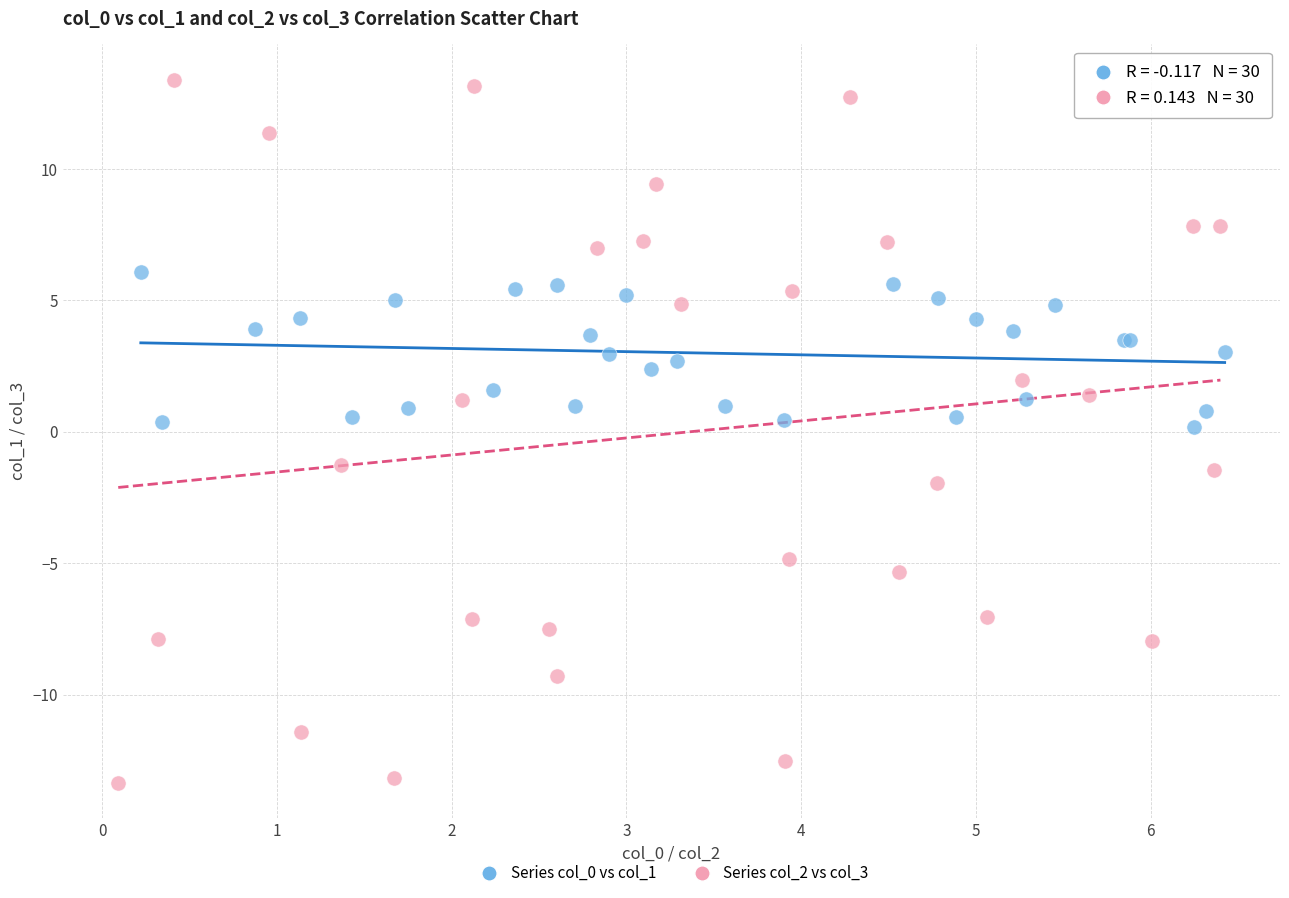

Which series has the widest spread of Y values?

Series col_2 vs col_3